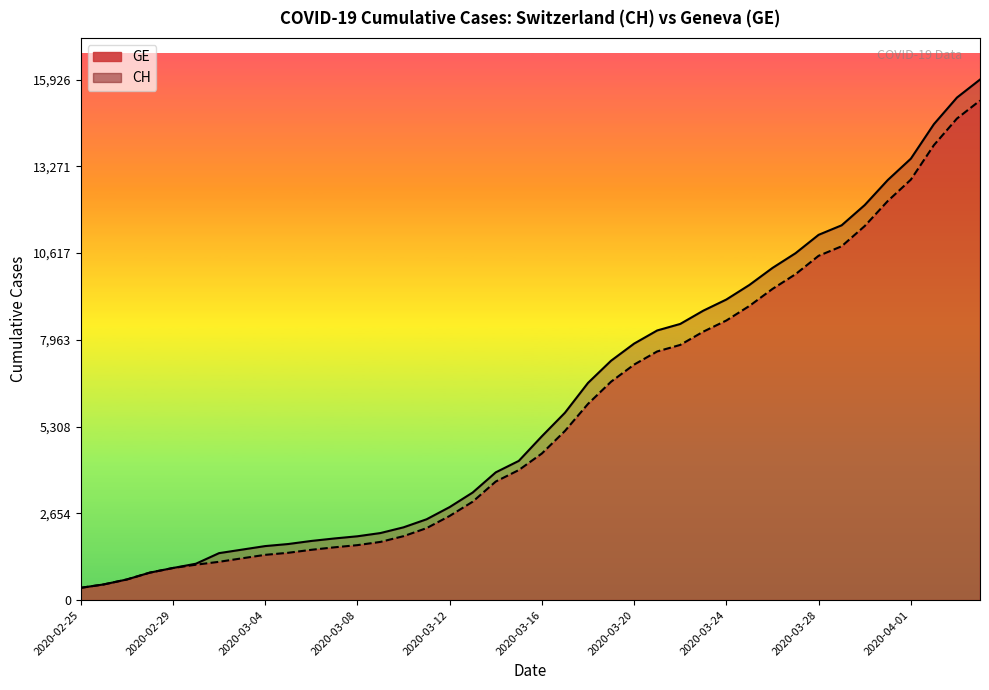

How many values in the GE (line) series are below 4485?

20